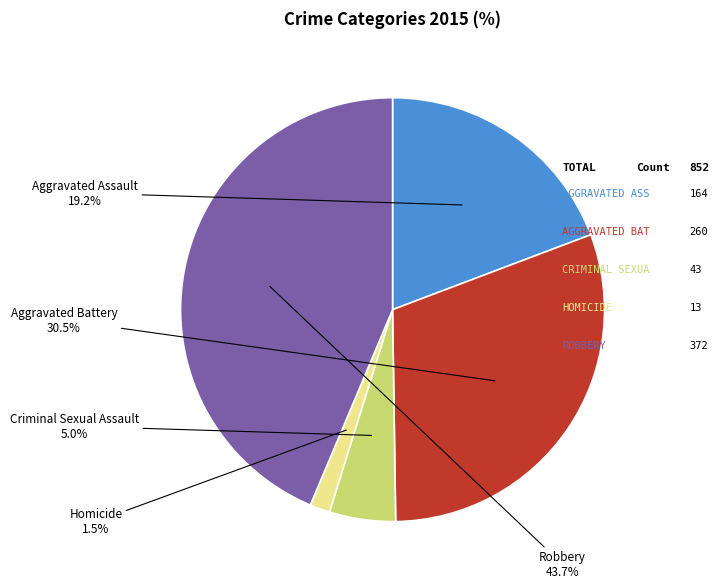

What portion of the pie excludes Criminal Sexual Assault?

95.0%